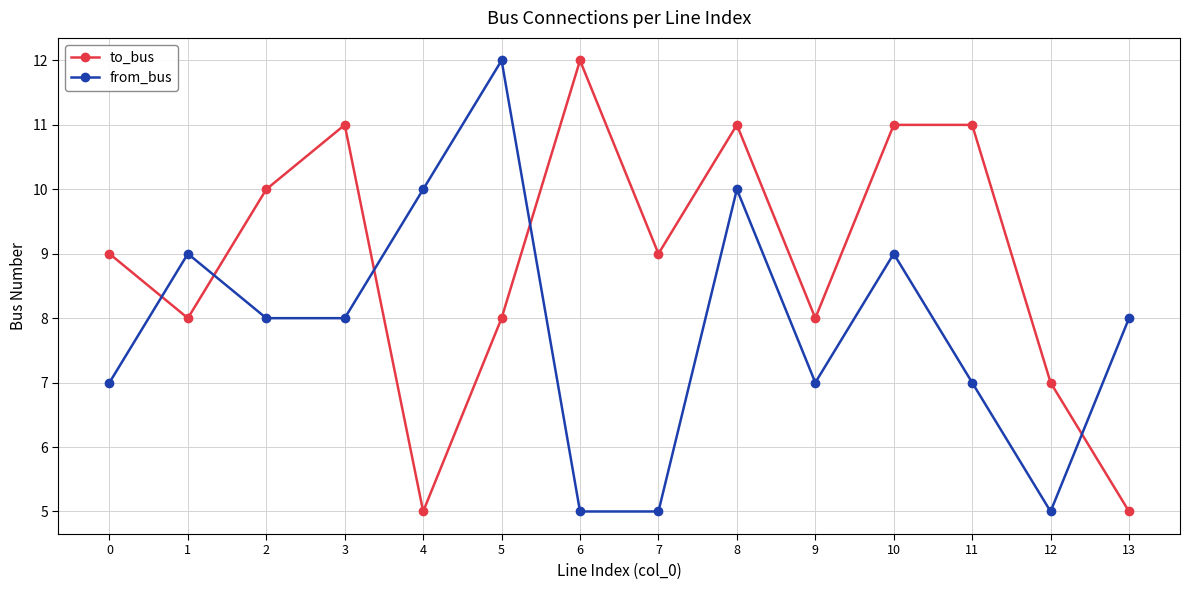

How many series are shown in this chart?

2